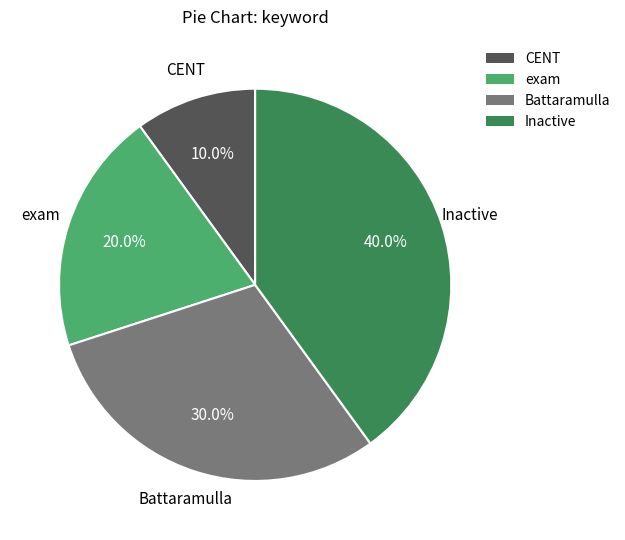

What is the largest slice in the pie chart?

Inactive